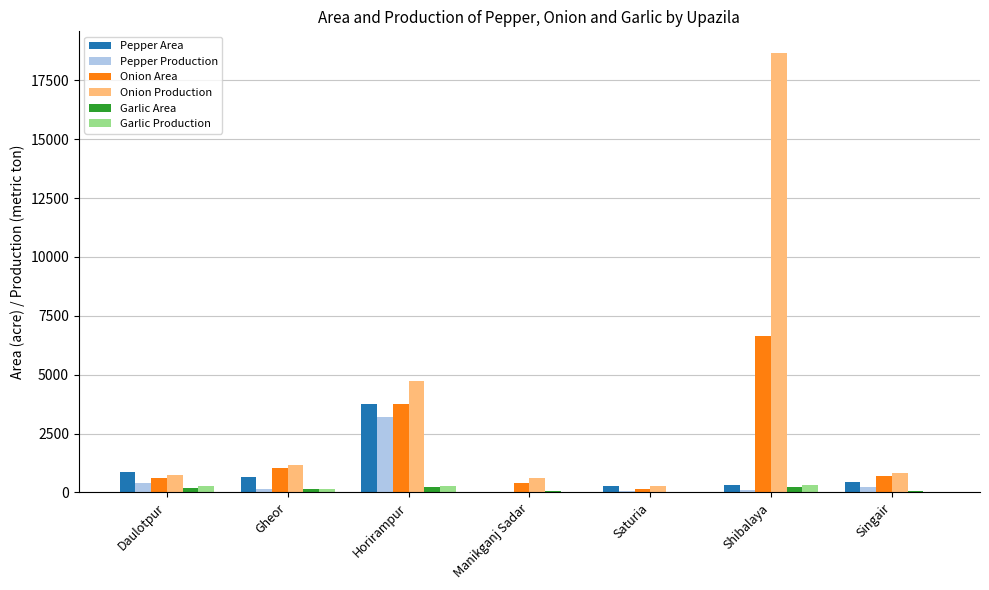

The Pepper Area series shows 881 at Daulotpur. True or false?

True